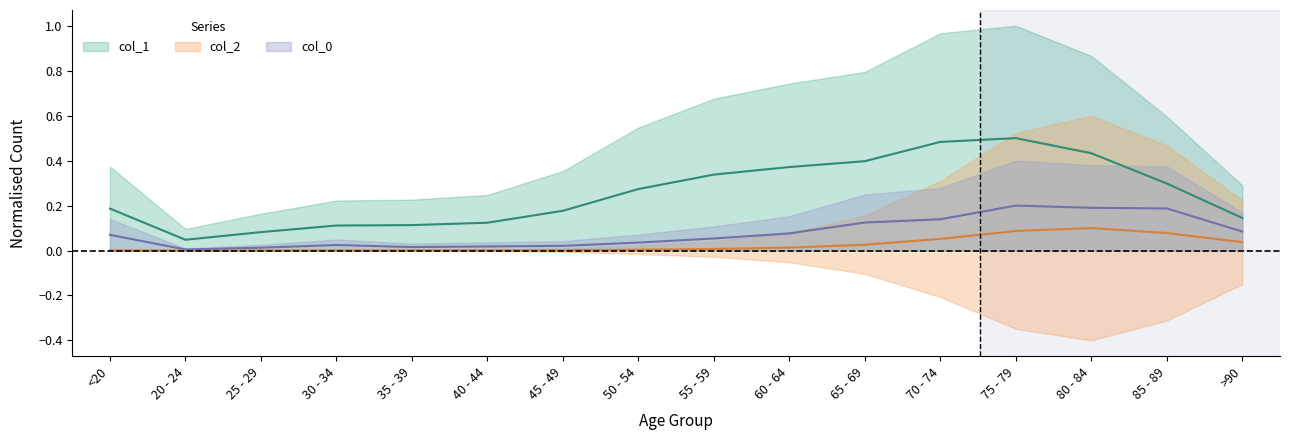

List the series in order of their overall mean, highest first.

col_1, col_0, col_2